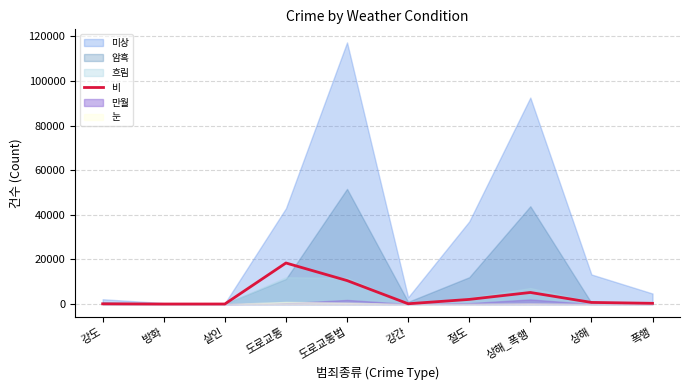

True or false: the data shows 10548 at 도로교통법.

True